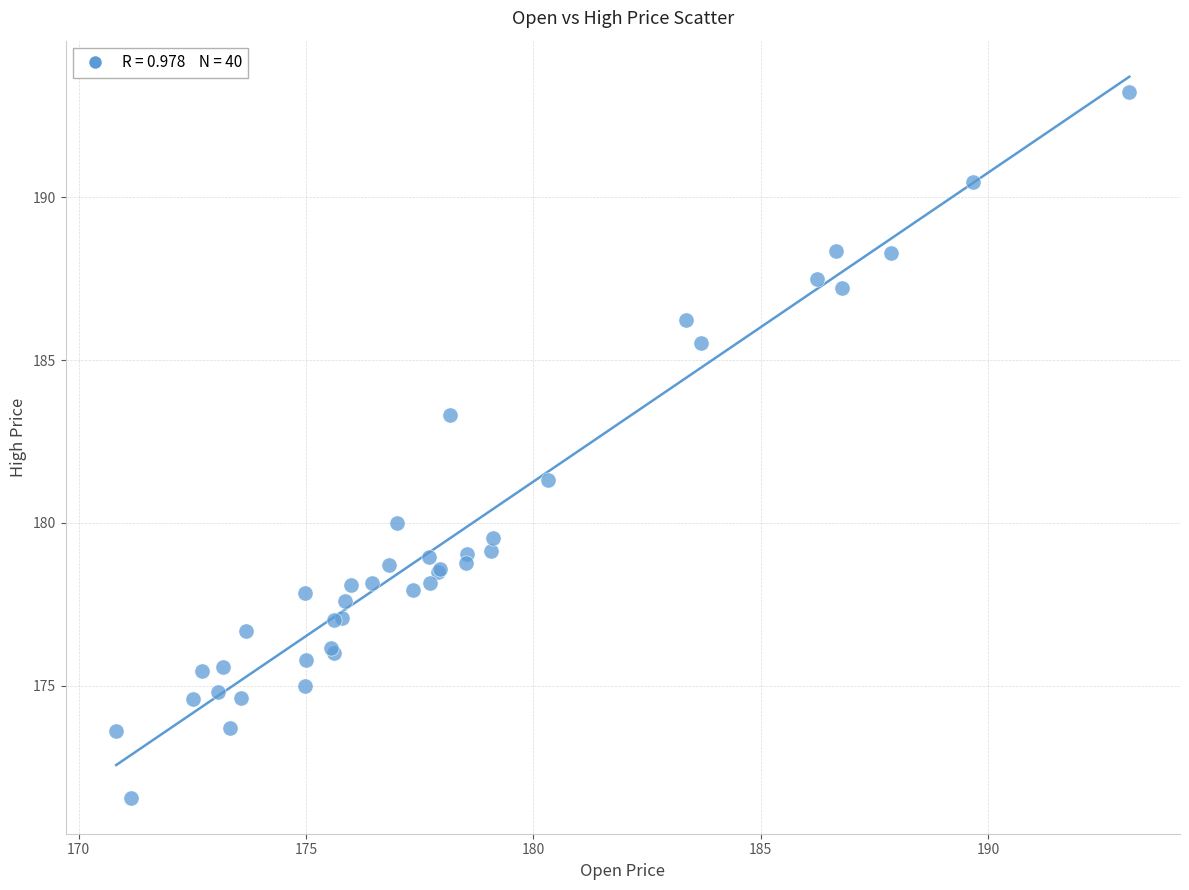

What Y value in the scatter plot is closest to 182?

181.3